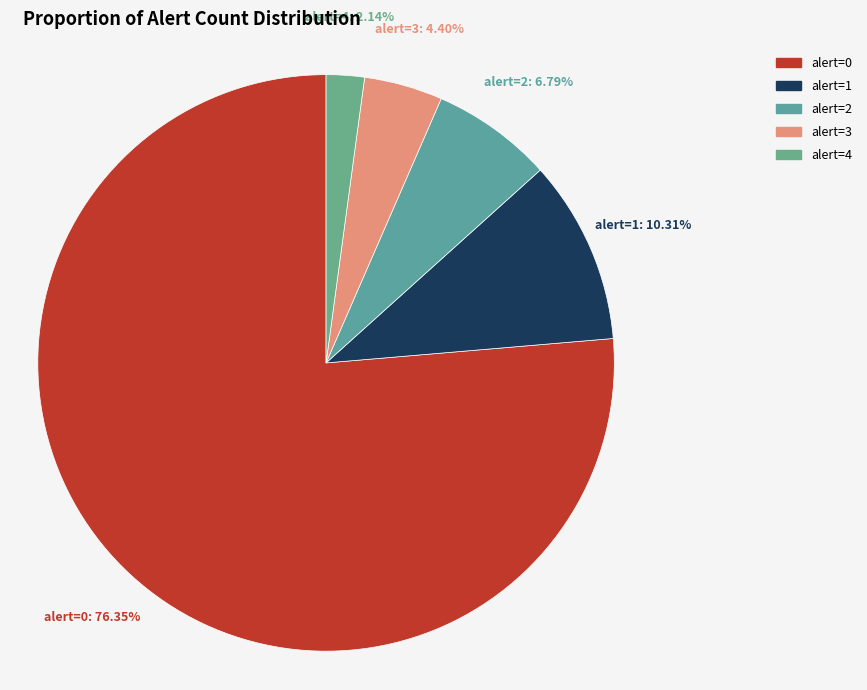

Is there a majority slice in this chart?

Yes